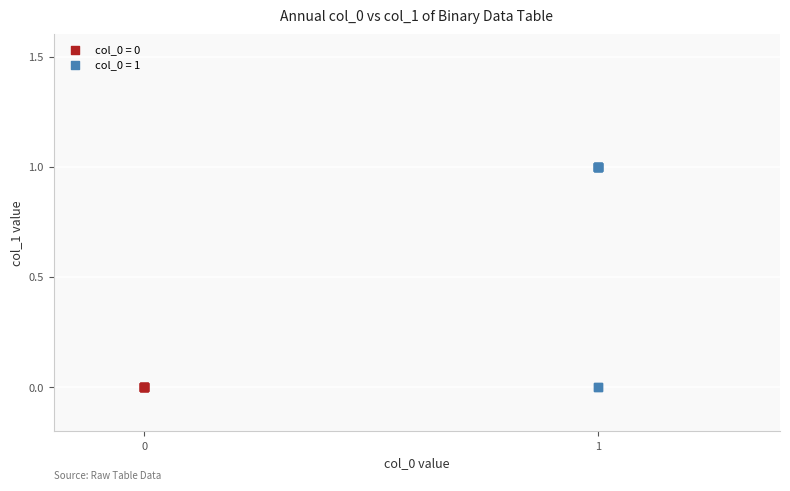

Which series reaches the maximum Y coordinate?

col_0 = 1